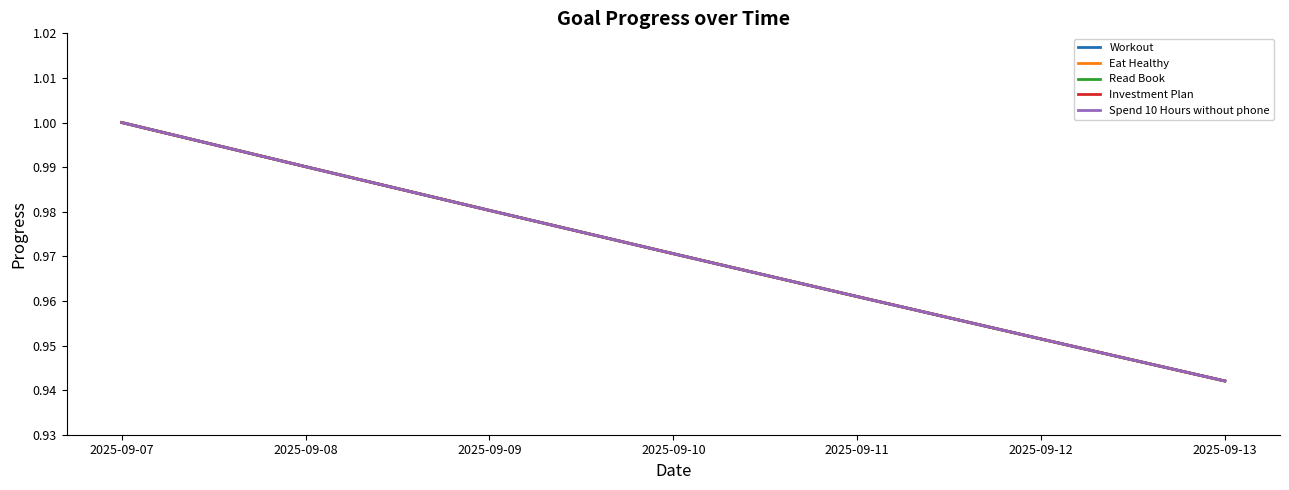

What is the difference between the maximum and minimum values in the Investment Plan series?

0.1